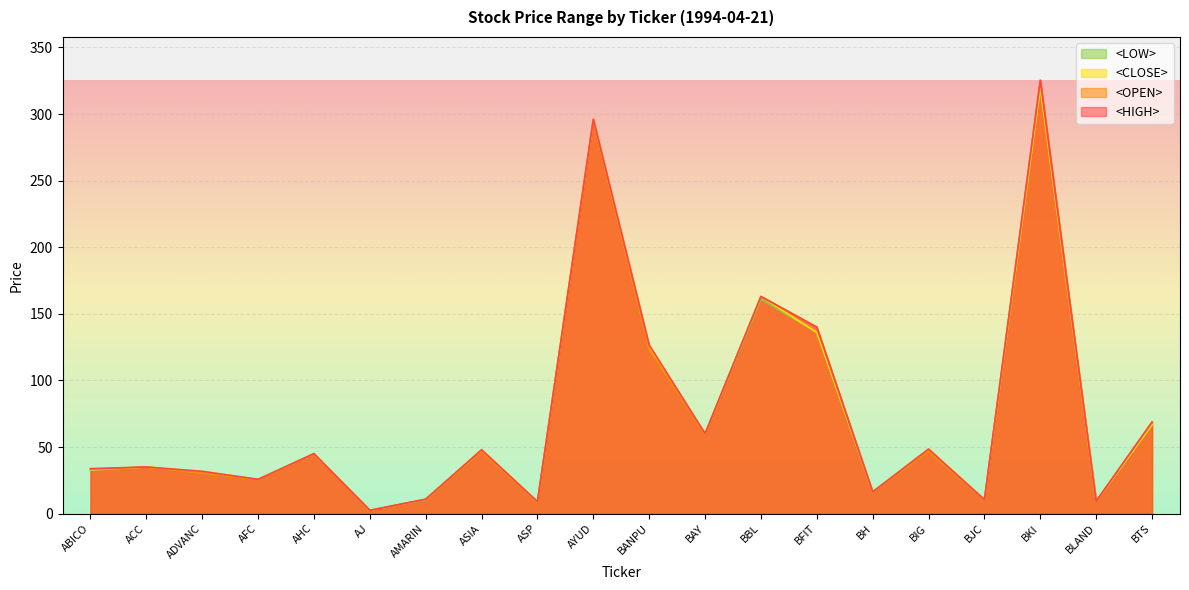

What is the difference between the <HIGH> values at ABICO and BIG?

14.7